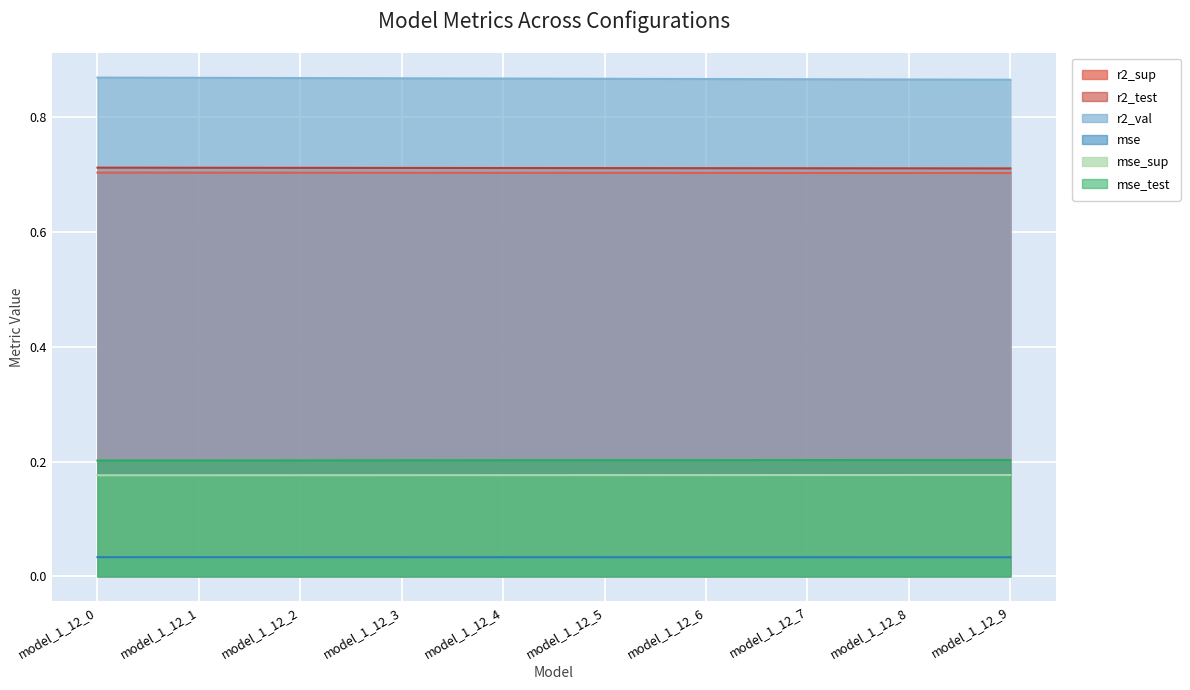

Which series has the widest spread of values?

r2_val